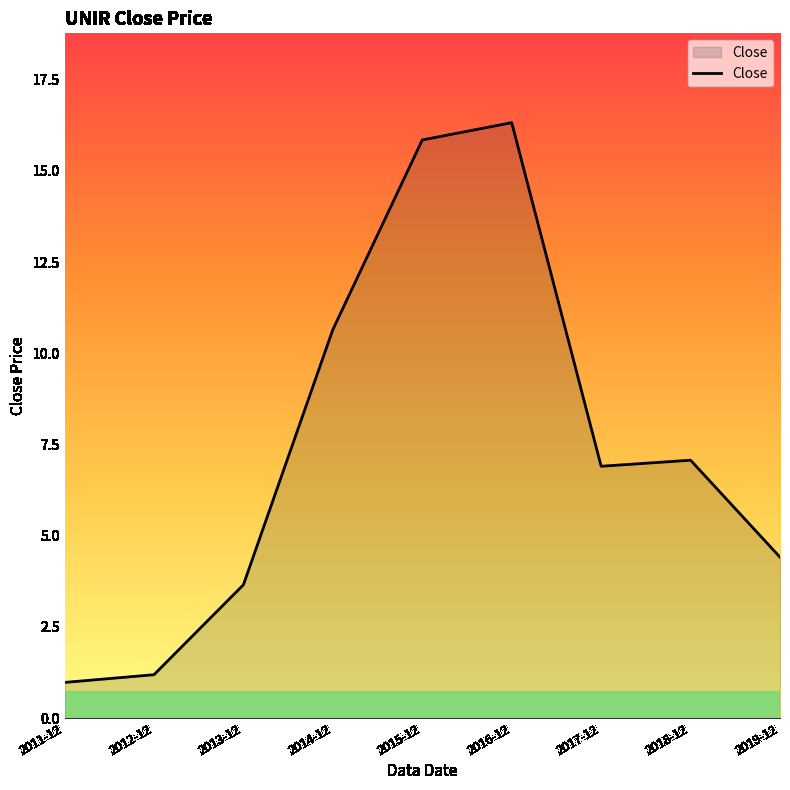

List the labels in order of value, smallest first.

2011-12, 2012-12, 2013-12, 2019-12, 2017-12, 2018-12, 2014-12, 2015-12, 2016-12